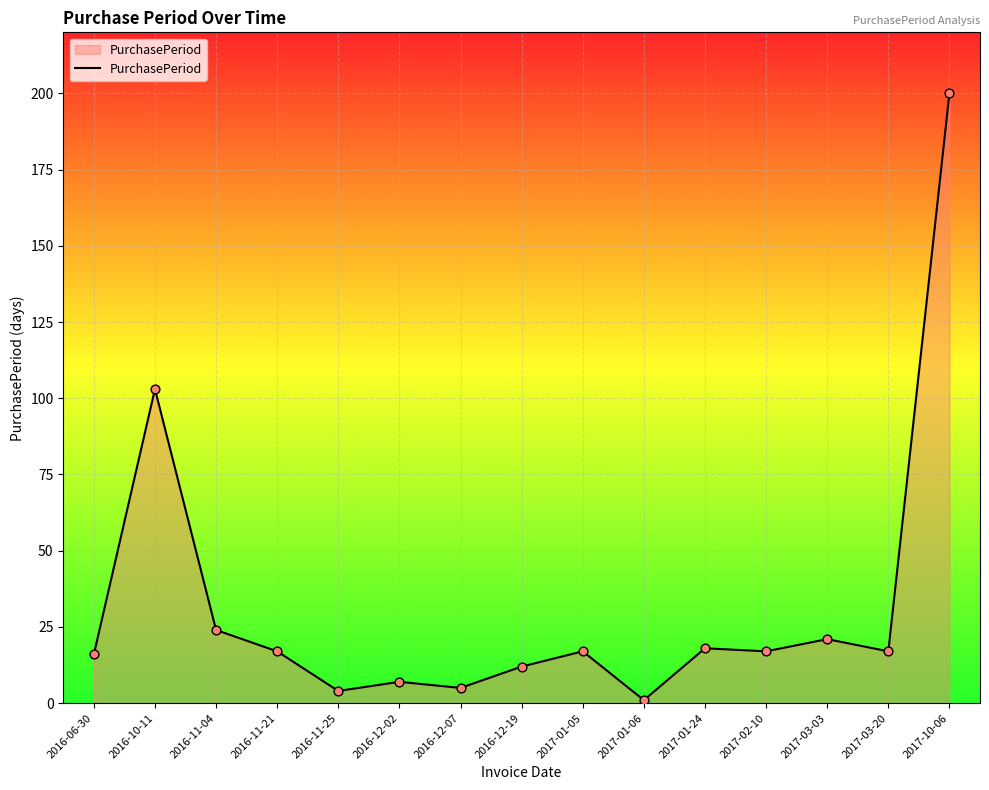

What is the ratio of the value at 2017-10-06 to the value at 2016-12-07?

40.0